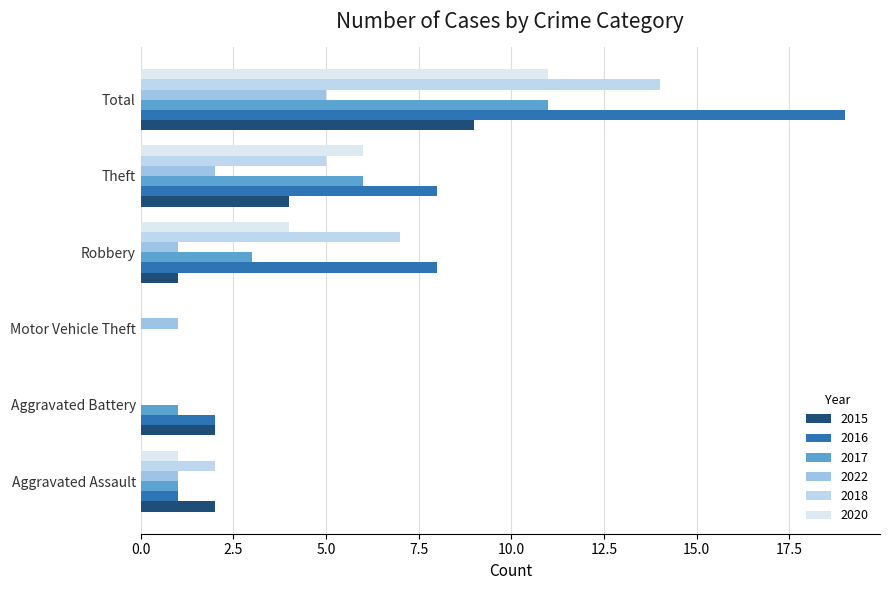

What position from the right is Robbery?

3